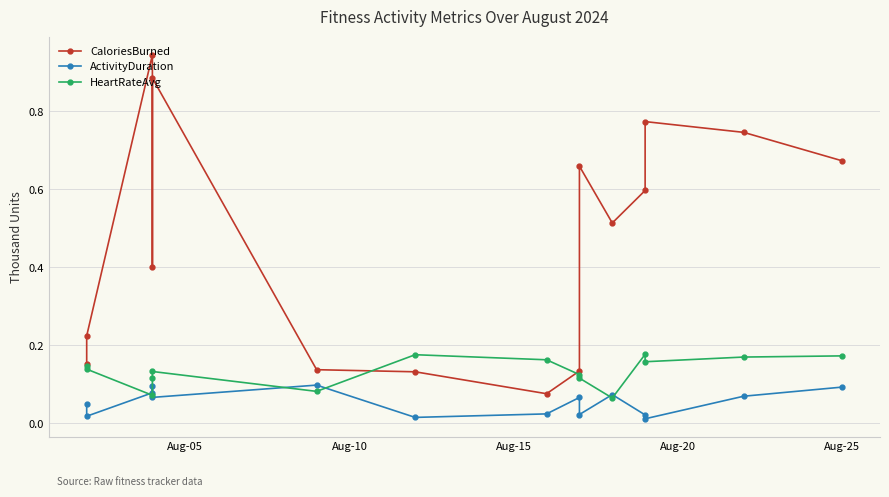

Which series has the widest spread of values?

CaloriesBurned